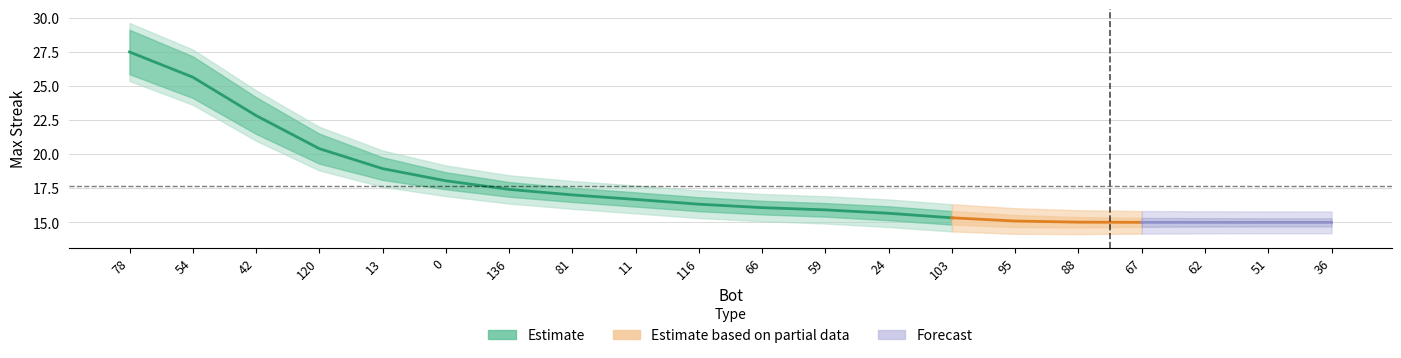

Between 36 and 136, which is larger?

136